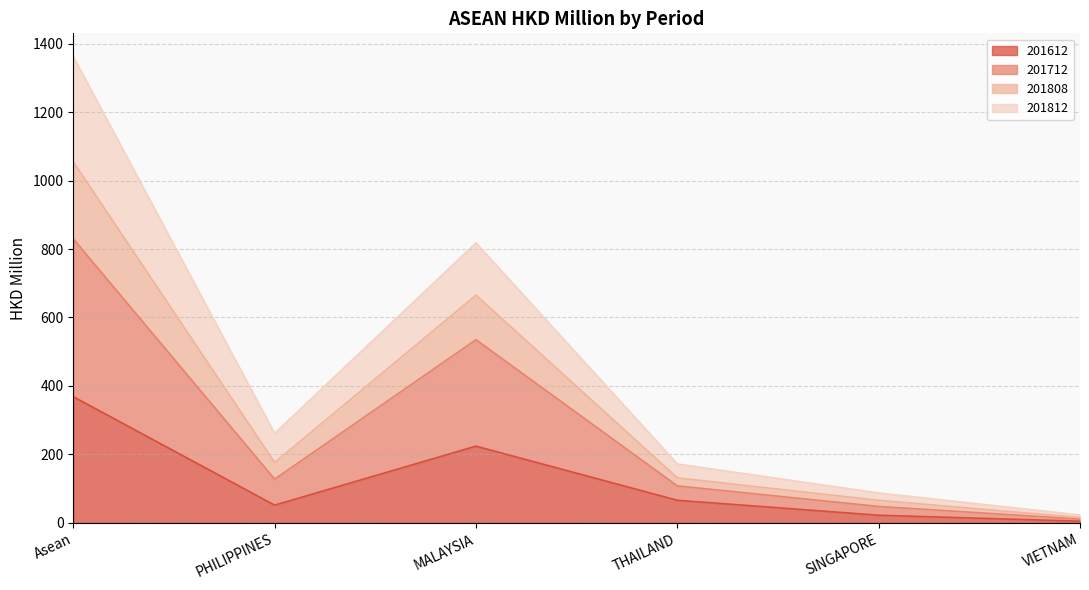

What is the difference between the 201612 values at THAILAND and SINGAPORE?

43.7